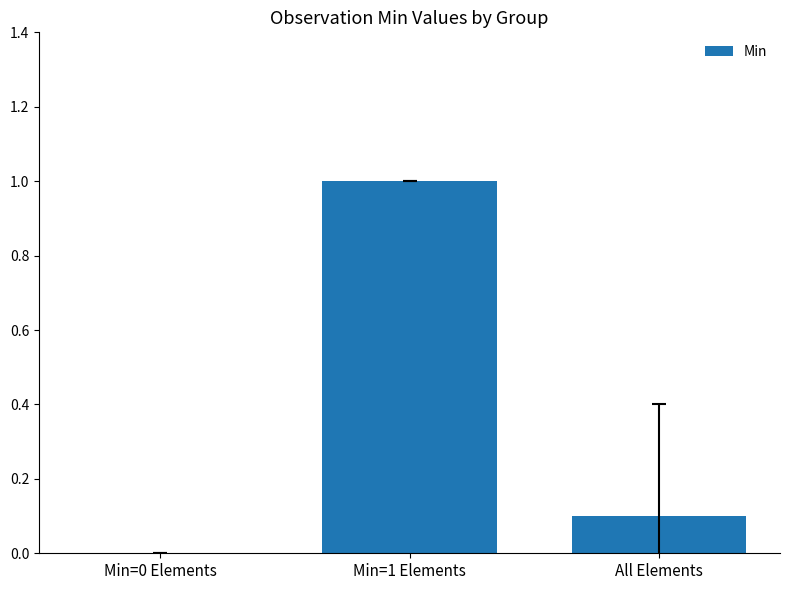

The chart shows a value of 1.6 at Min=1 Elements. True or false?

False